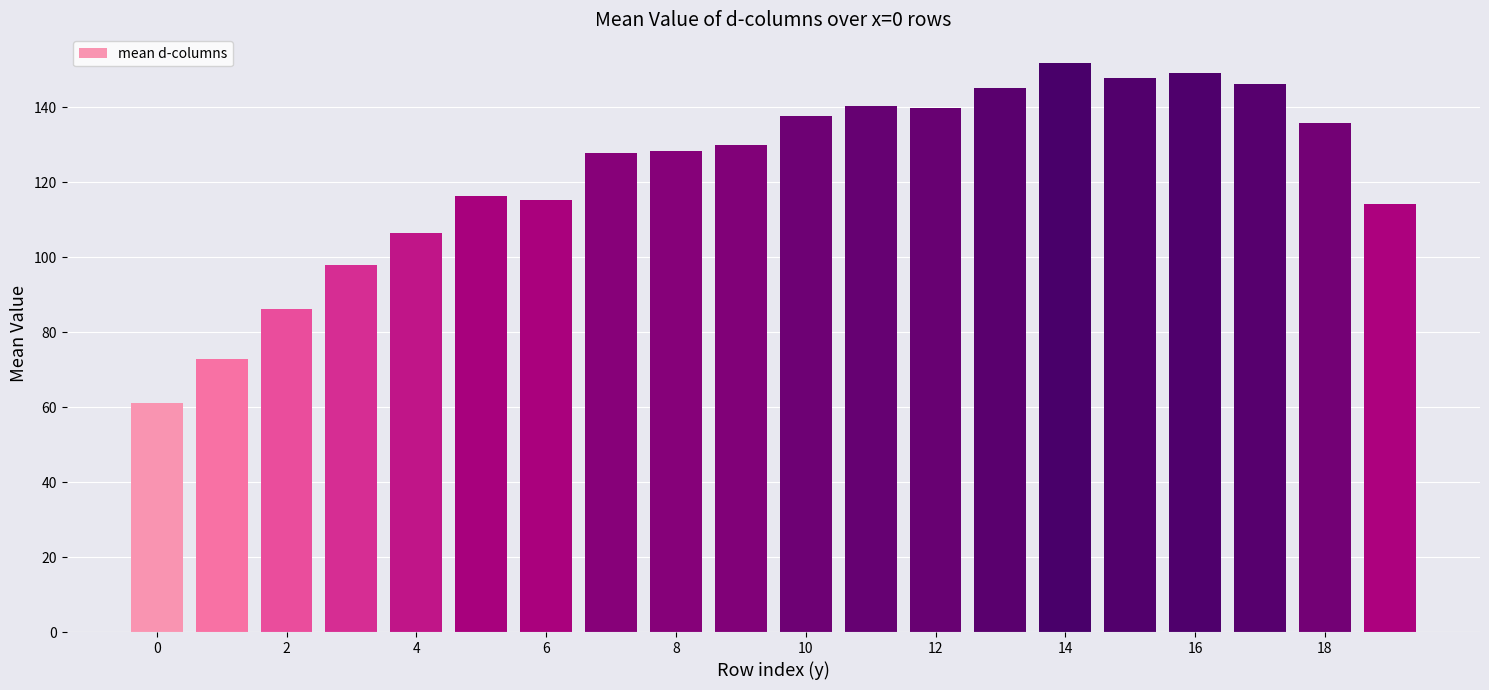

How many distinct data groups are displayed?

1